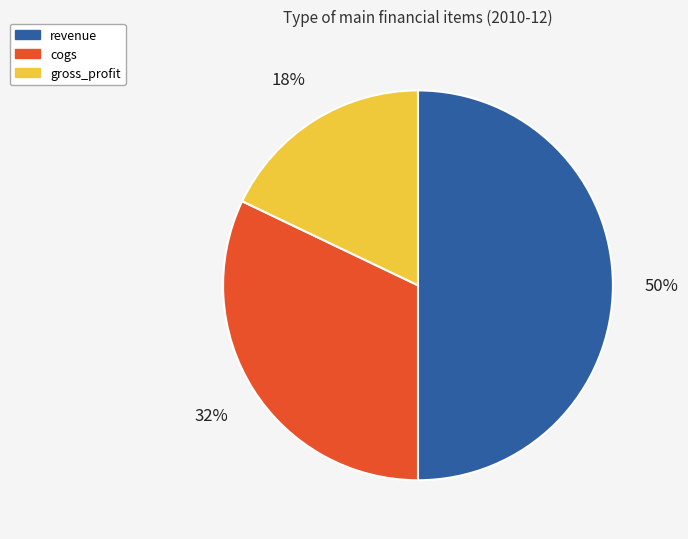

Which slice is the smallest?

gross_profit